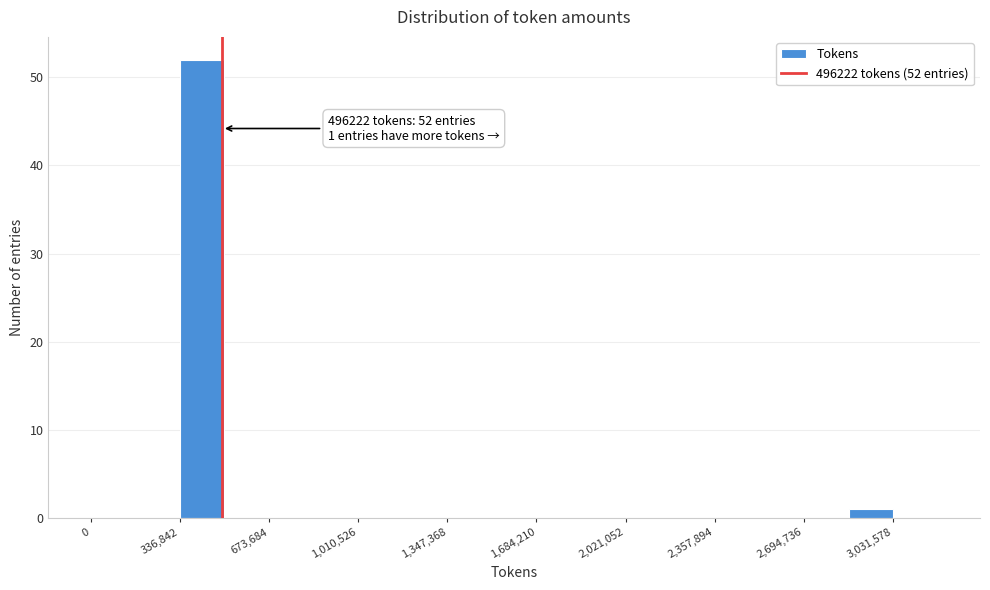

Read against the x-axis, roughly where is the centre of the tallest bar?

400000